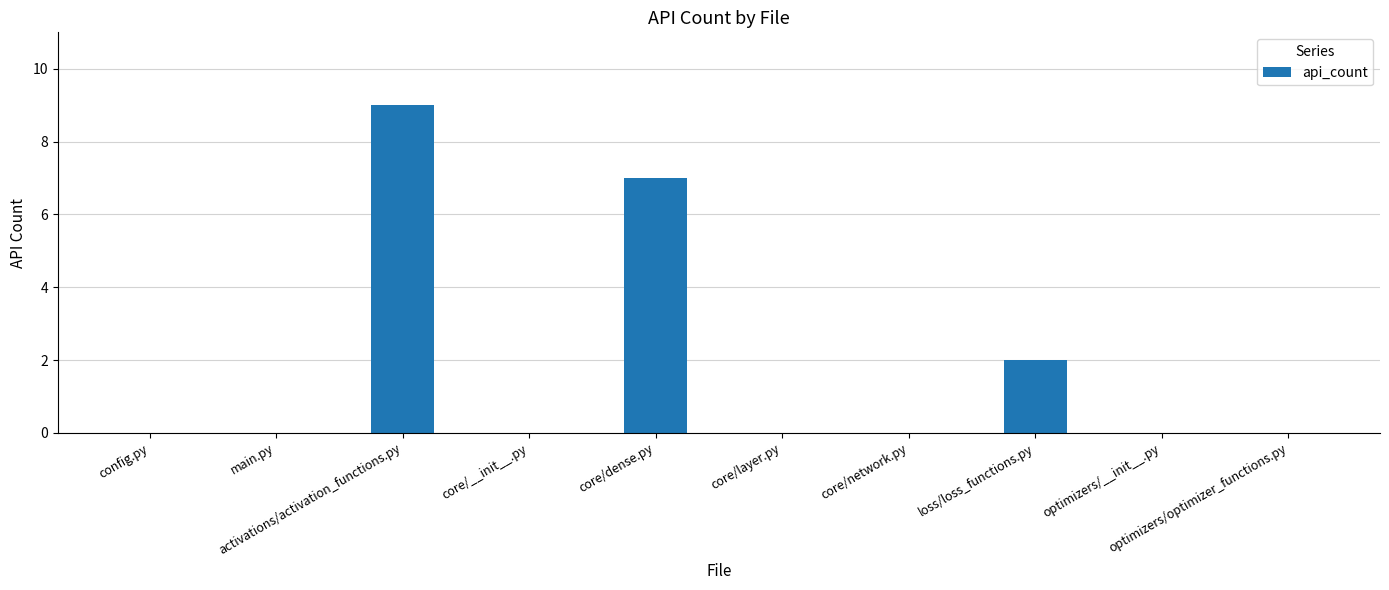

What is the maximum value shown in the chart?

9